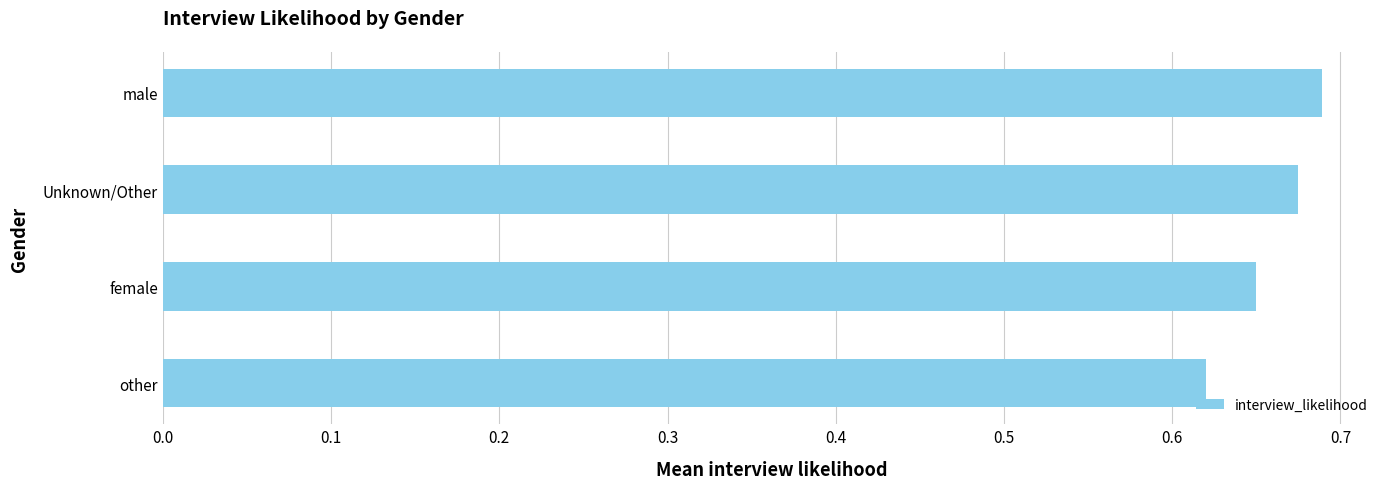

How many values are between 0 and 1?

4